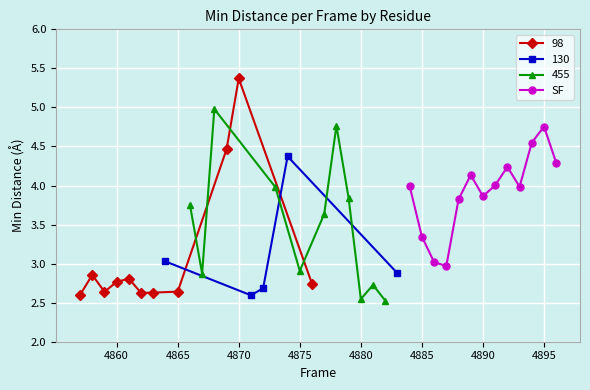

How many points are lower than both their immediate neighbors (excluding endpoints)?

3